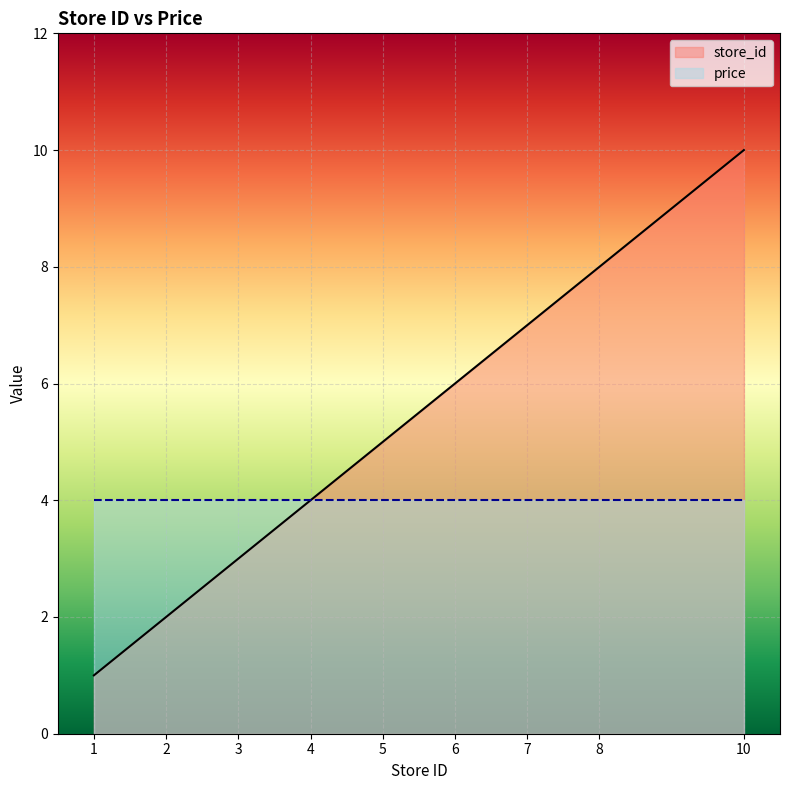

How many values are below 5?

4